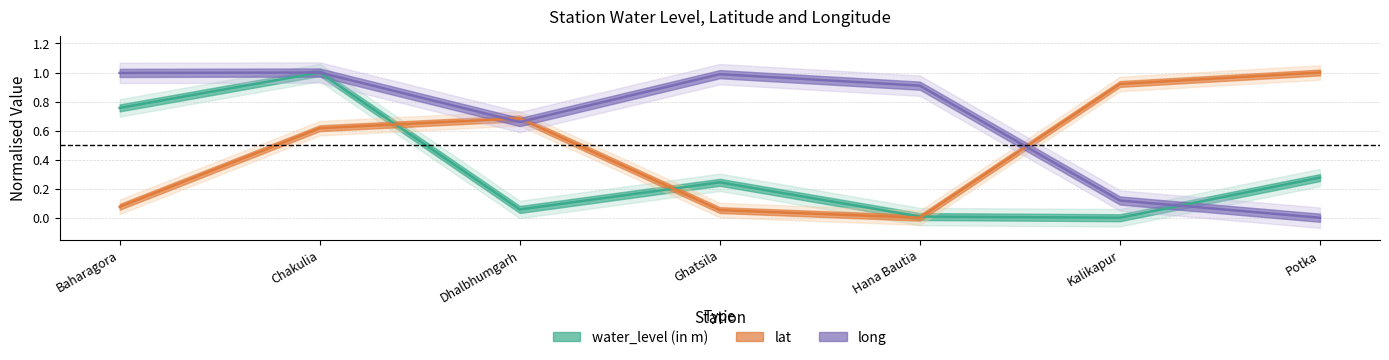

How many lines are shown in the chart?

3